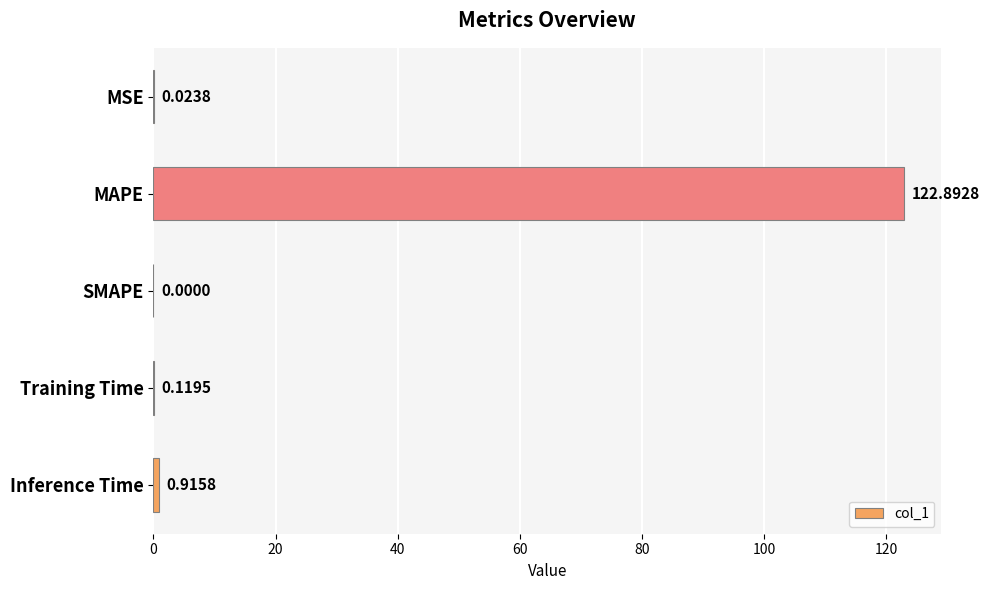

Where is the data nearest to the value 61?

Inference Time